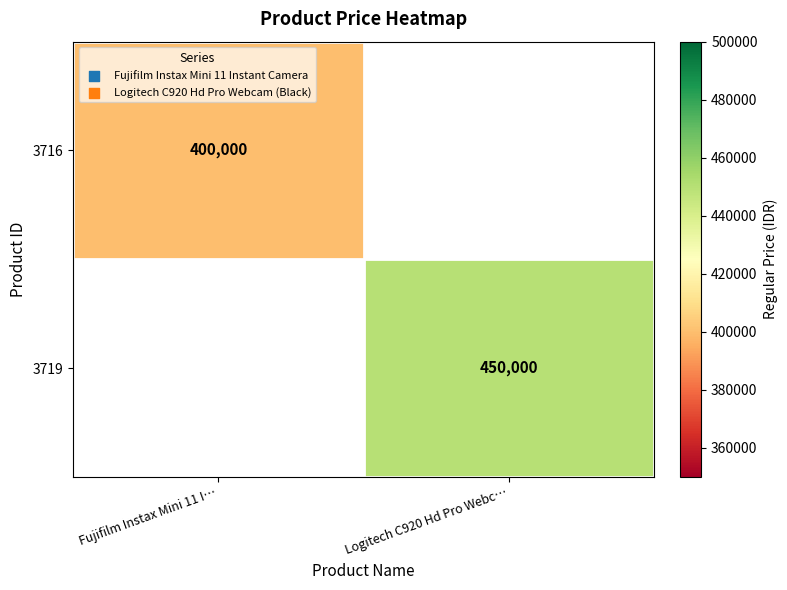

True or false: 3719 has a value of 151124 at Logitech C920 Hd Pro Webc….

False